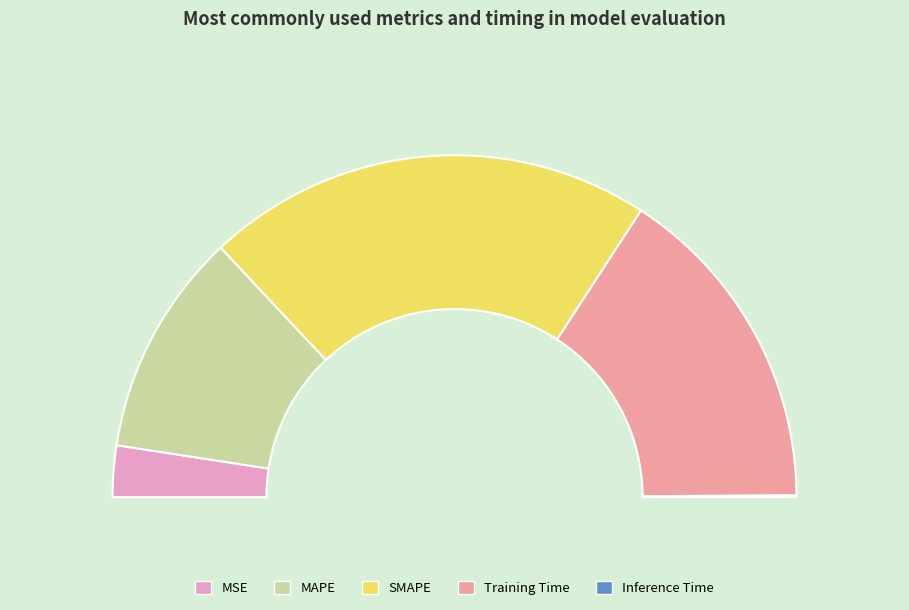

Is it true that Training Time is 19% of the pie?

False